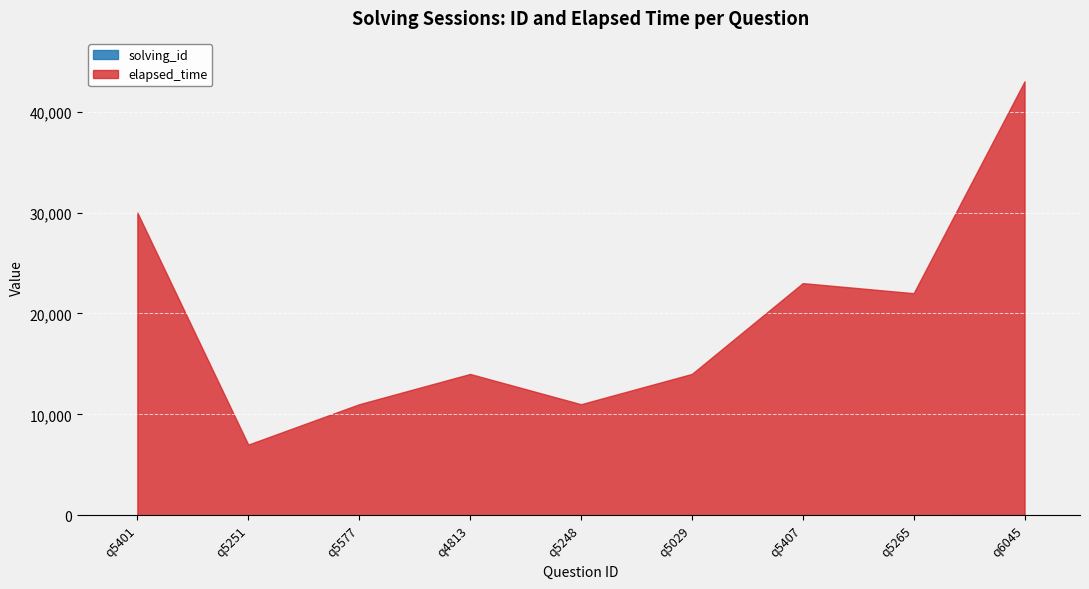

List the series in order of their peak value, highest first.

elapsed_time, solving_id